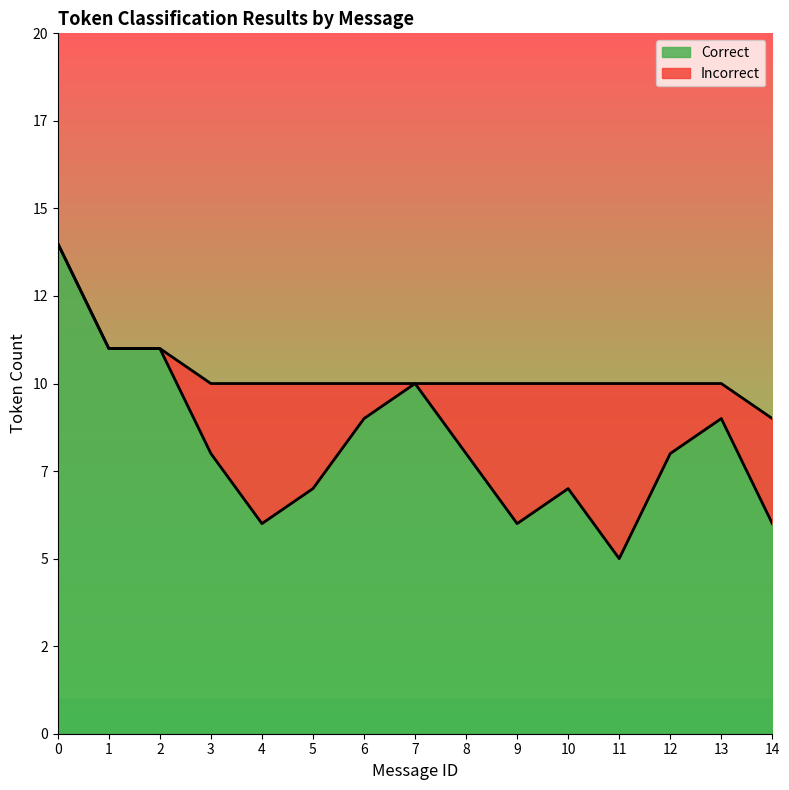

Rank the categories by value from lowest to highest.

11, 4, 9, 14, 5, 10, 3, 8, 12, 6, 13, 7, 1, 2, 0